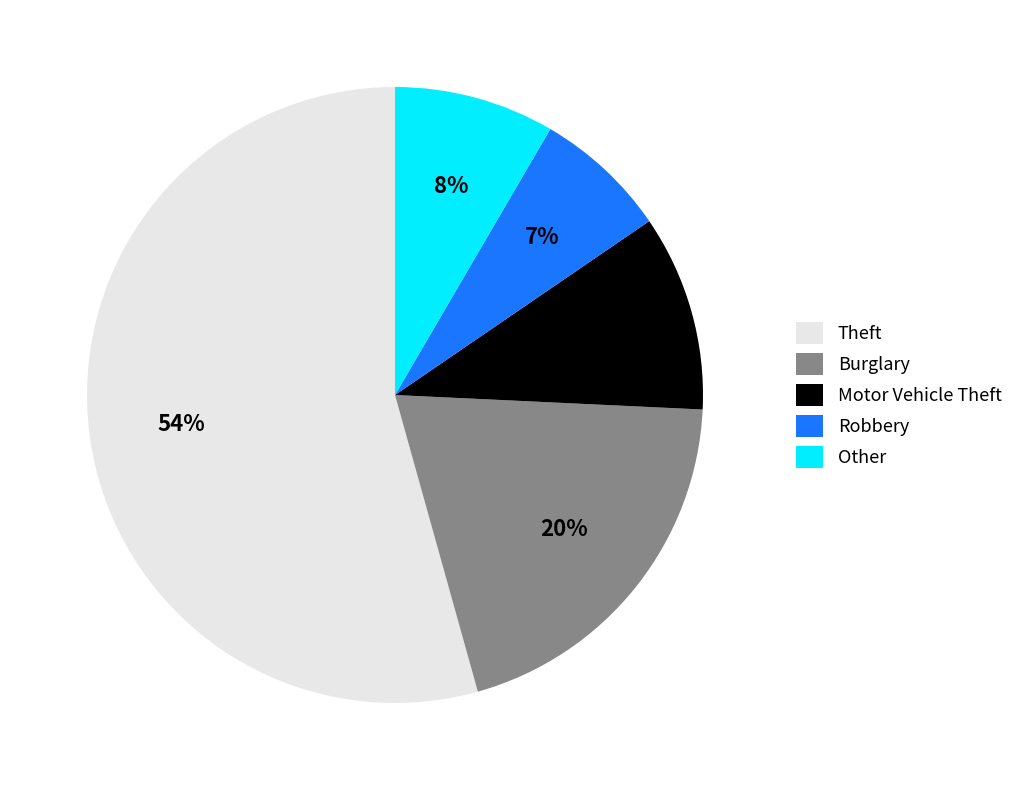

Which slice represents more than half of the pie?

Theft